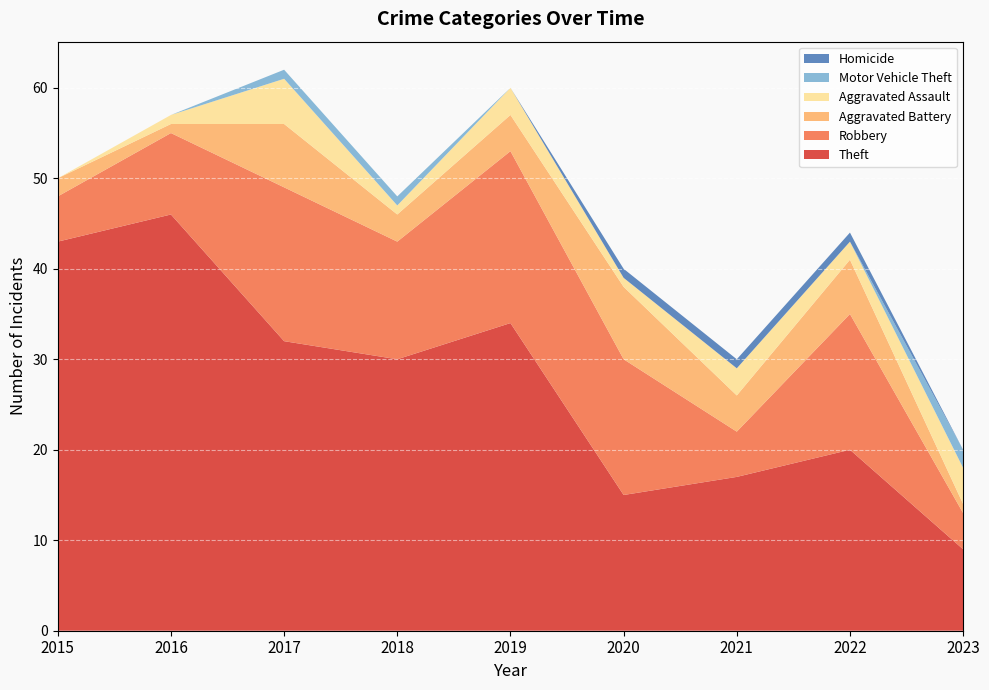

Reading left to right, list all the values displayed in this chart.

Theft: 2015=43	2016=46	2017=32	2018=30	2019=34	2020=15	2021=17	2022=20	2023=9
Robbery: 2015=5	2016=9	2017=17	2018=13	2019=19	2020=15	2021=5	2022=15	2023=4
Aggravated Battery: 2015=2	2016=1	2017=7	2018=3	2019=4	2020=8	2021=4	2022=6	2023=1
Aggravated Assault: 2015=0	2016=1	2017=5	2018=1	2019=3	2020=1	2021=3	2022=2	2023=4
Motor Vehicle Theft: 2015=0	2016=0	2017=1	2018=1	2019=0	2020=0	2021=0	2022=0	2023=2
Homicide: 2015=0	2016=0	2017=0	2018=0	2019=0	2020=1	2021=1	2022=1	2023=0